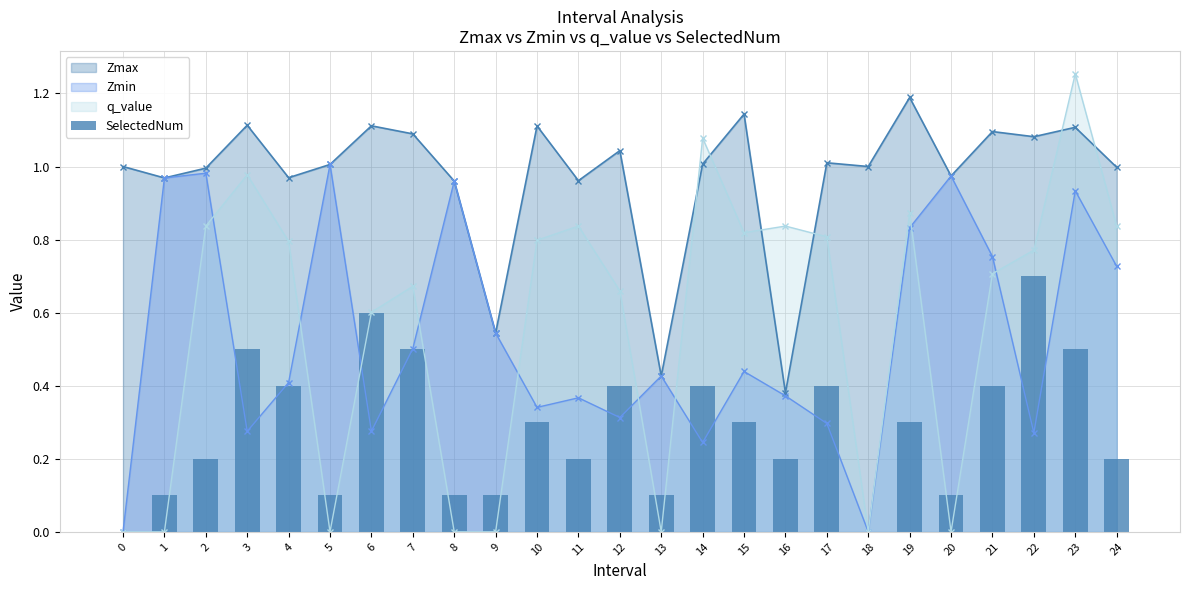

Are the bars grouped side by side (vs. stacked)?

No